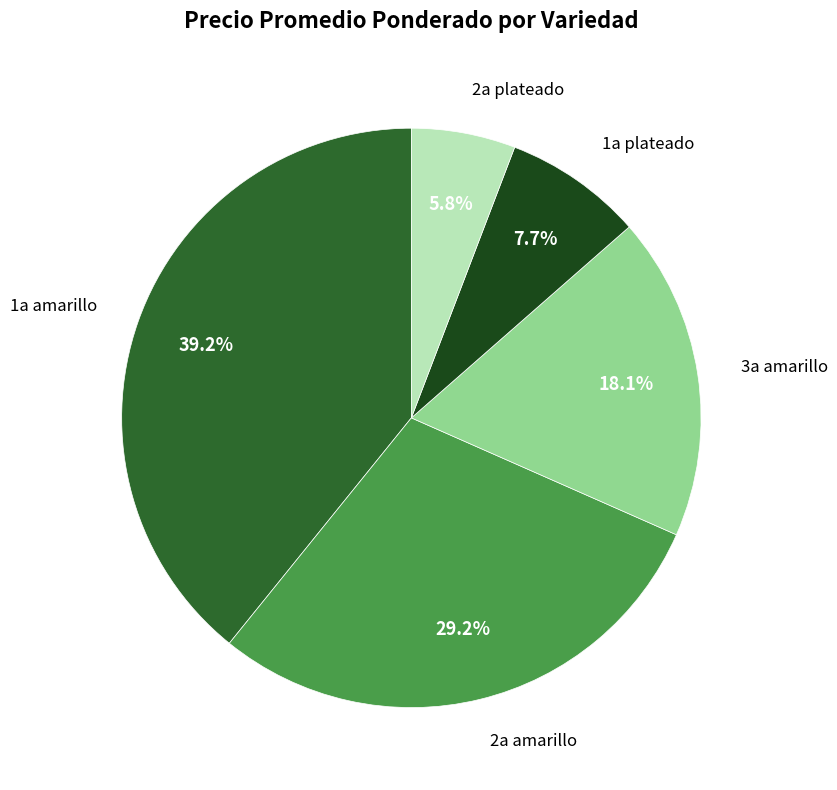

Which slice is the largest?

1a amarillo